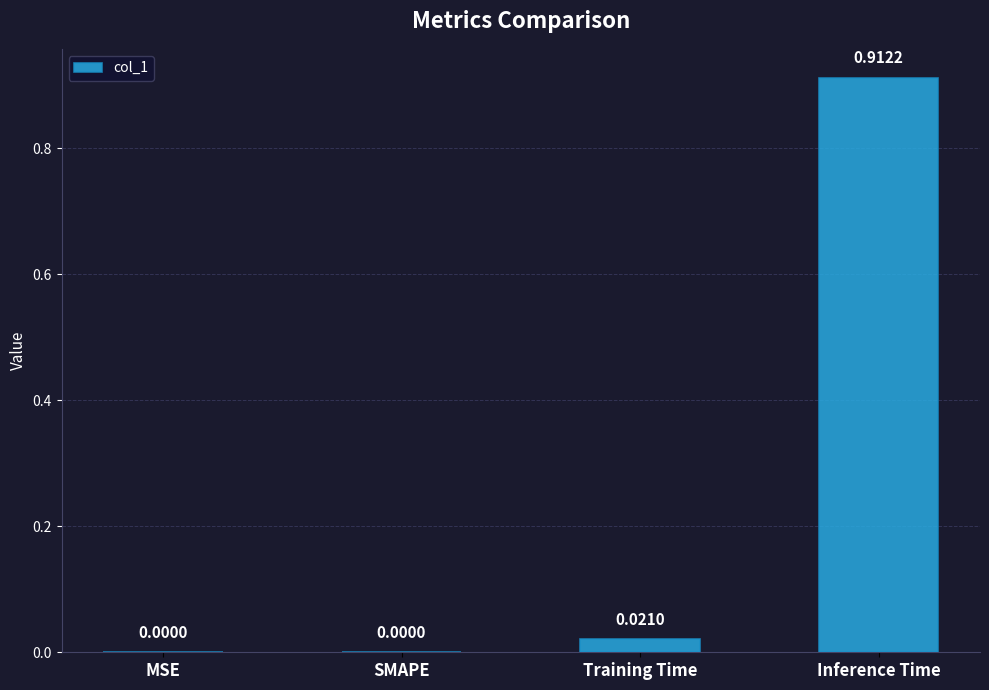

Which has a higher value, Training Time or SMAPE?

Training Time